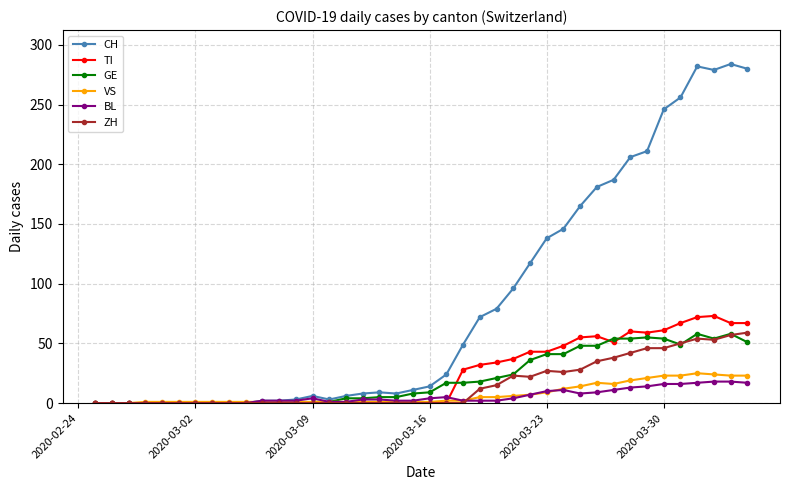

True or false: CH has more than 2 points higher than both neighbors.

True